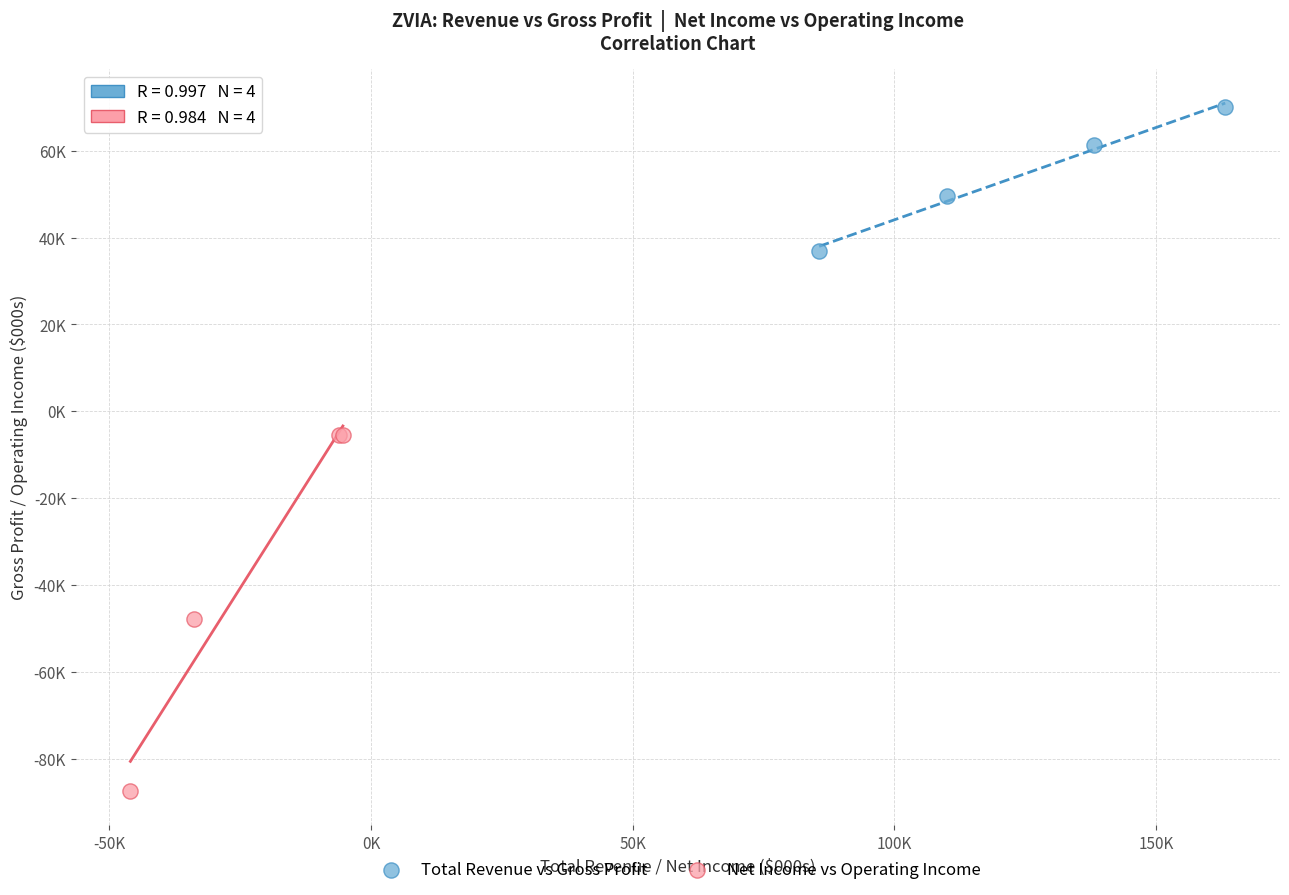

What are all the series names shown in the legend?

Total Revenue vs Gross Profit, Net Income vs Operating Income